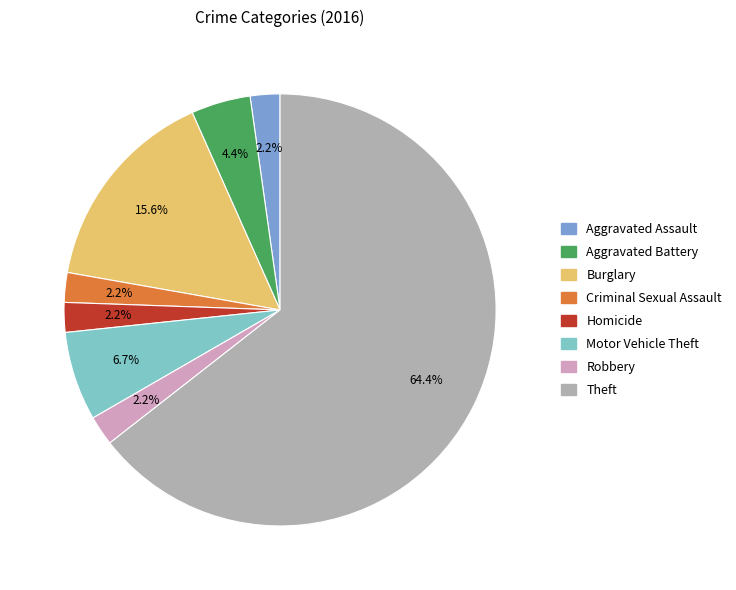

To the nearest percent, what portion does Aggravated Battery represent?

4%